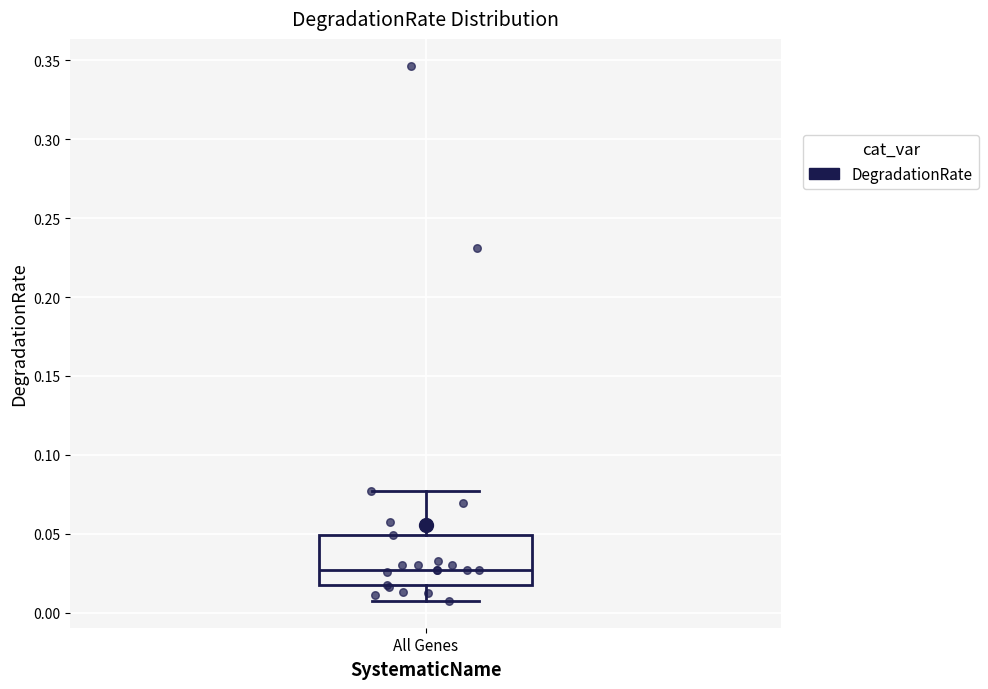

Read this box plot against the y-axis: the position of the median line, the range covered by the box, and the ends of both whiskers. The values are not printed on the chart, so give them approximately, as read against the axis.

median 0.025, box 0.015 to 0.050, whiskers 0.005 to 0.075